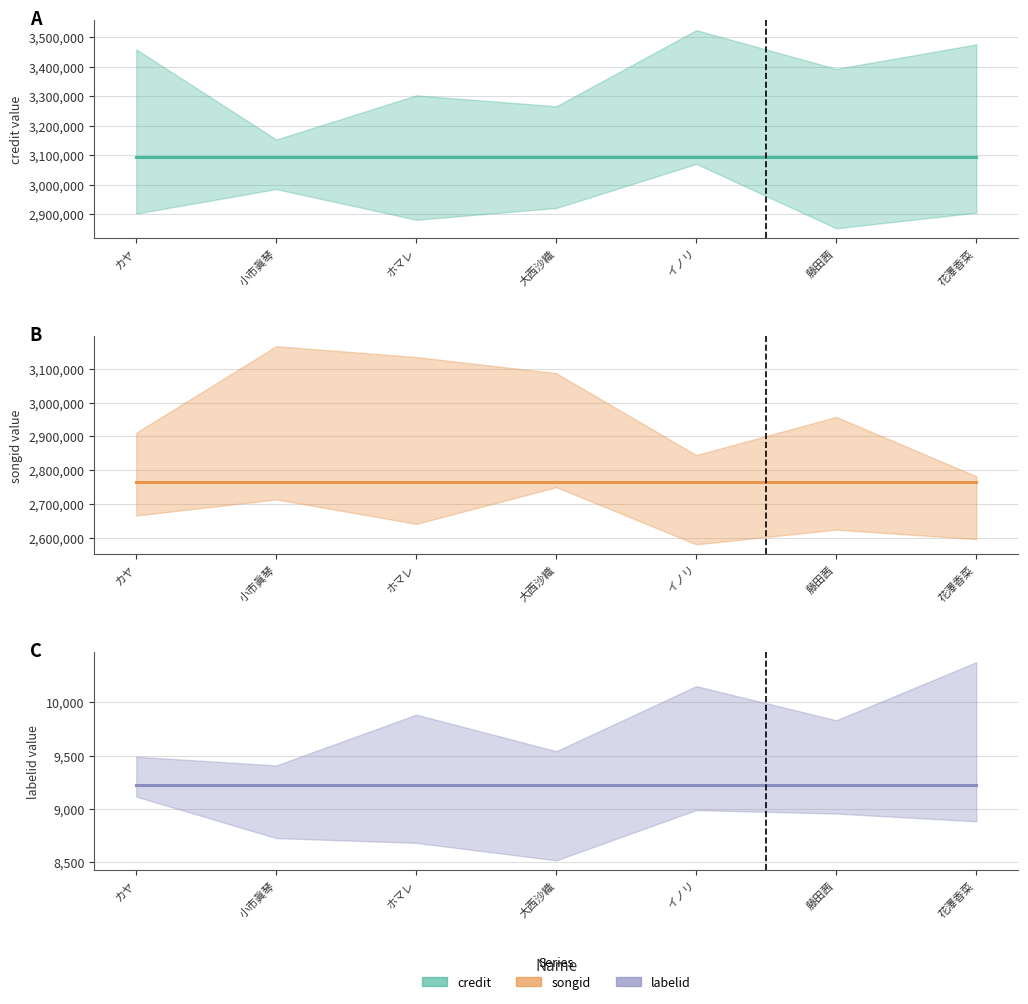

Which series has the largest total across all categories?

credit